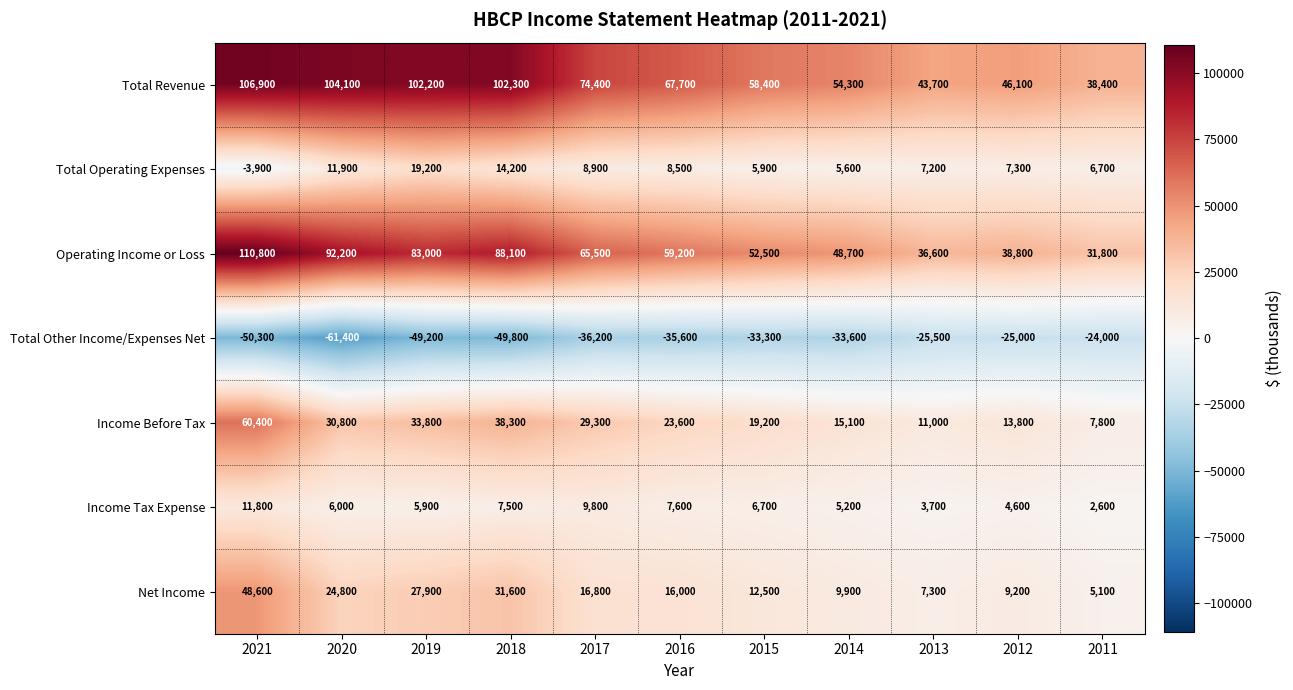

What is the difference between the maximum and minimum values in the Total Other Income/Expenses Net series?

37400